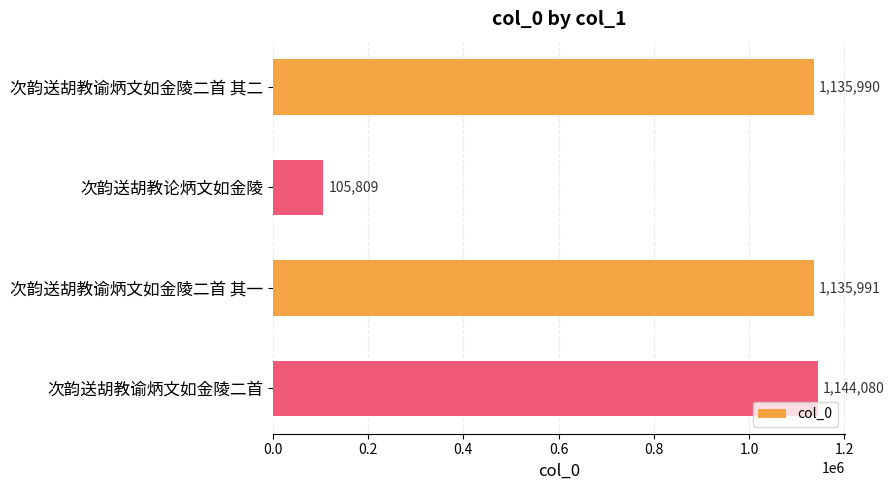

The chart shows a value of 278446 at 次韵送胡教谕炳文如金陵二首. True or false?

False